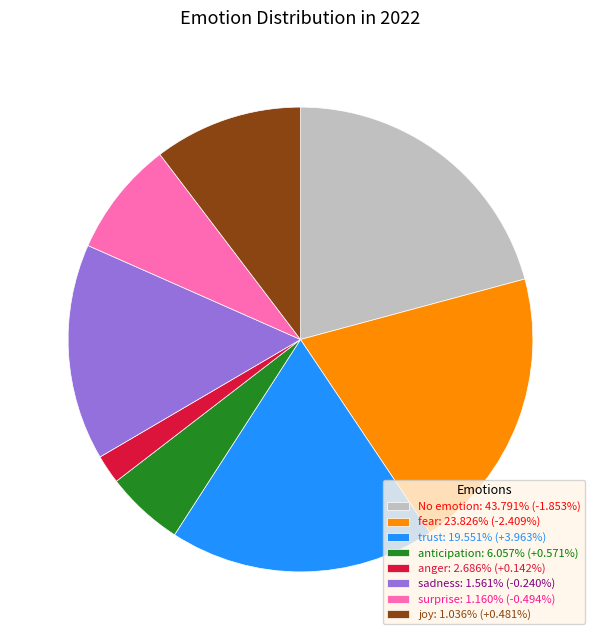

Is anger: 2.686% (+0.142%) the majority of the pie?

No